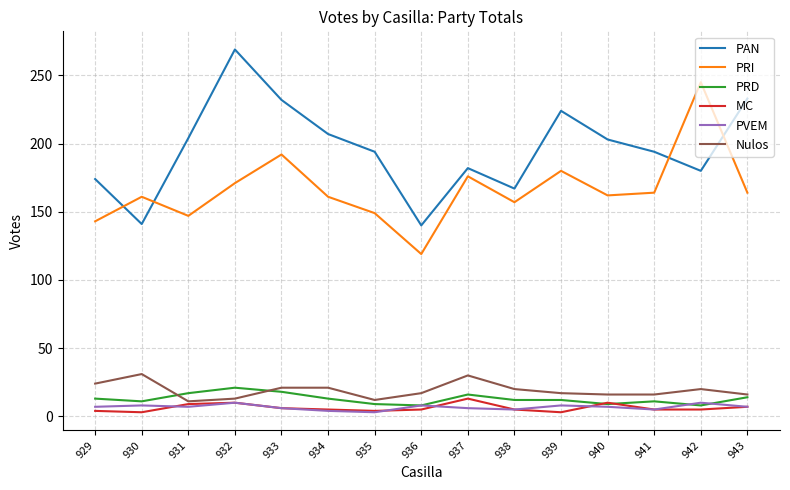

True or false: PRI has a value of 71 at 938.

False